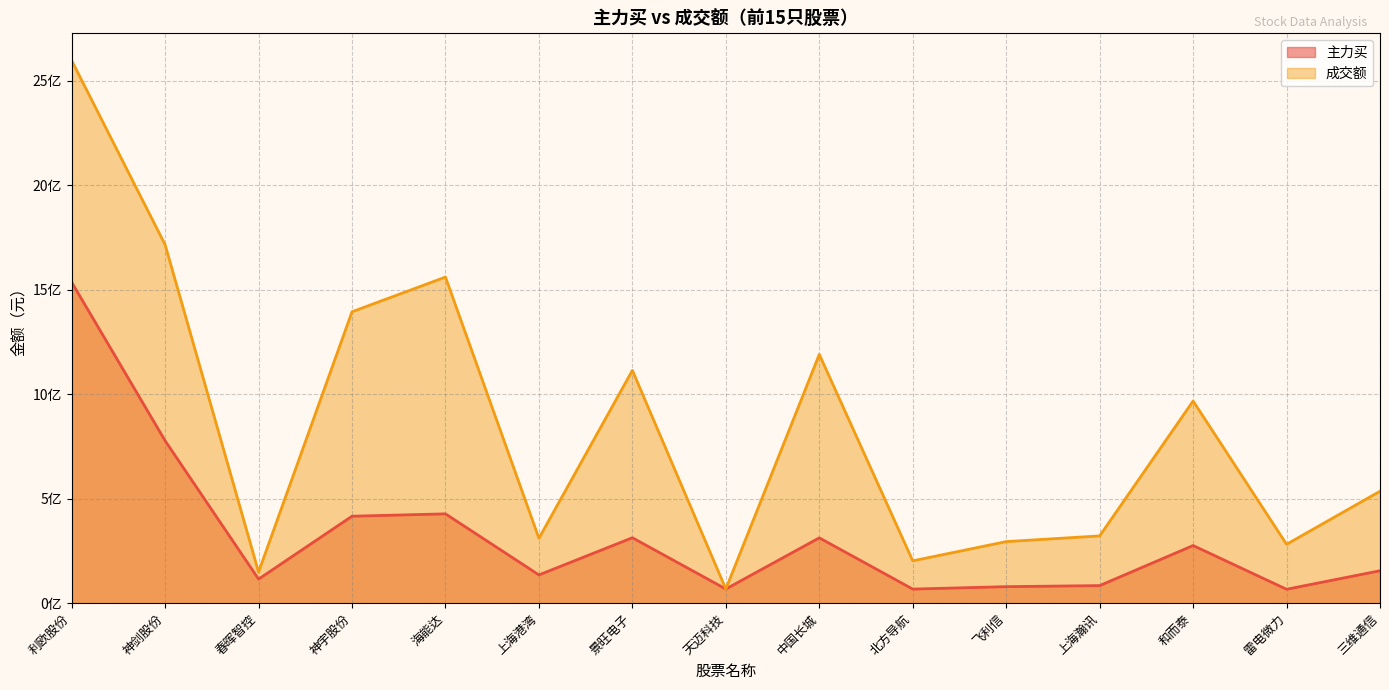

What is the average value of the 主力买 series?

322086890